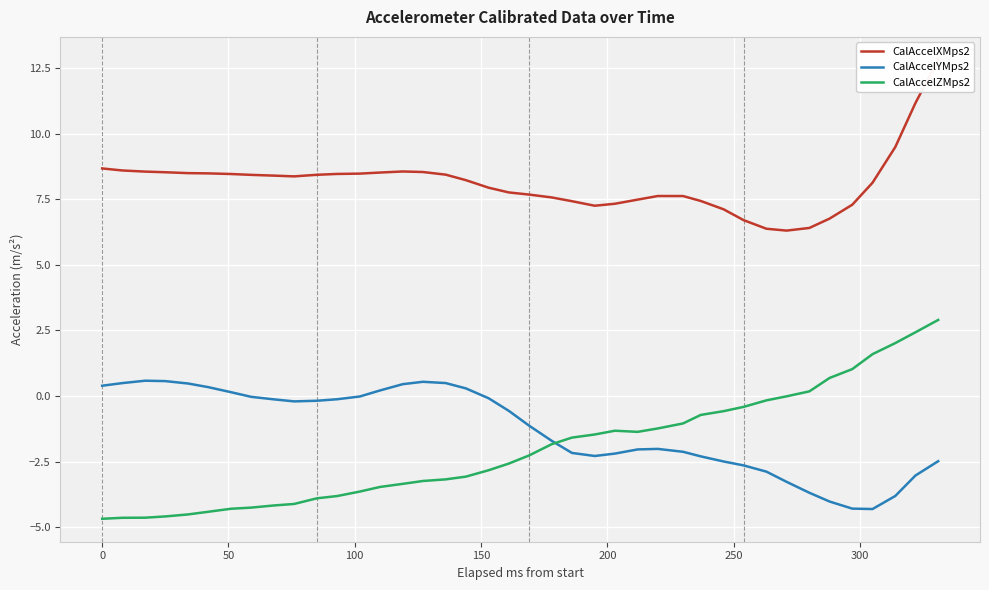

What is the maximum value for CalAccelYMps2?

0.6